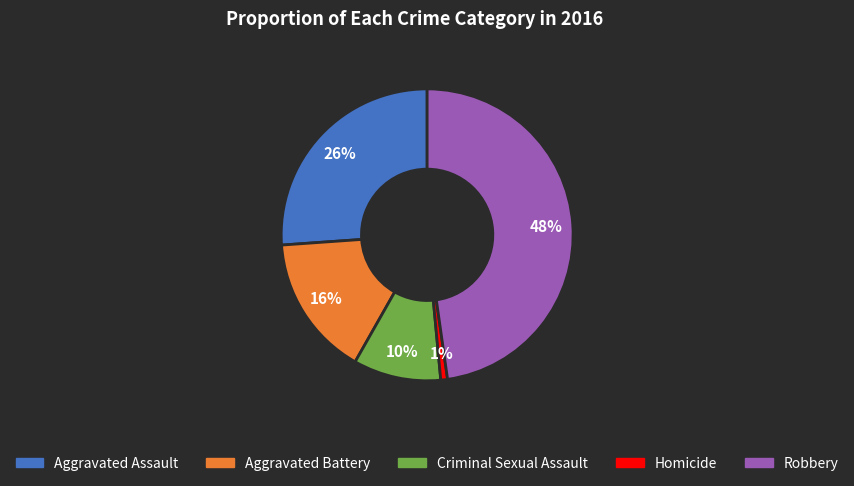

Rank the categories by value from highest to lowest.

Robbery, Aggravated Assault, Aggravated Battery, Criminal Sexual Assault, Homicide